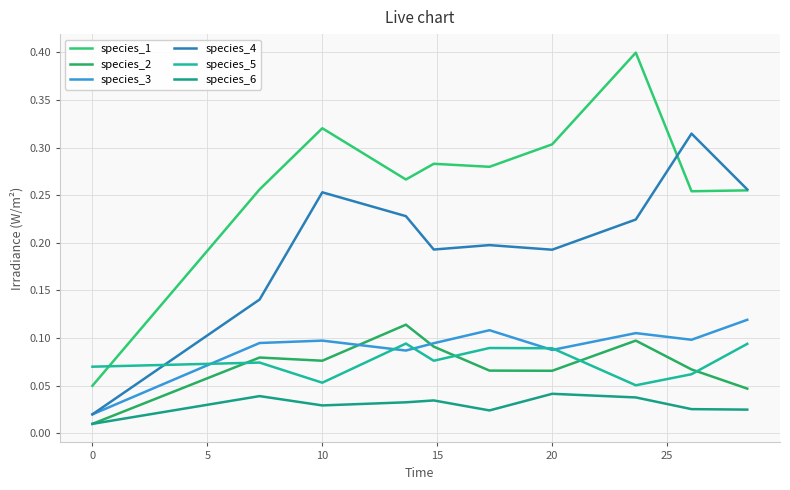

Does the chart display data point markers on the line(s)?

No